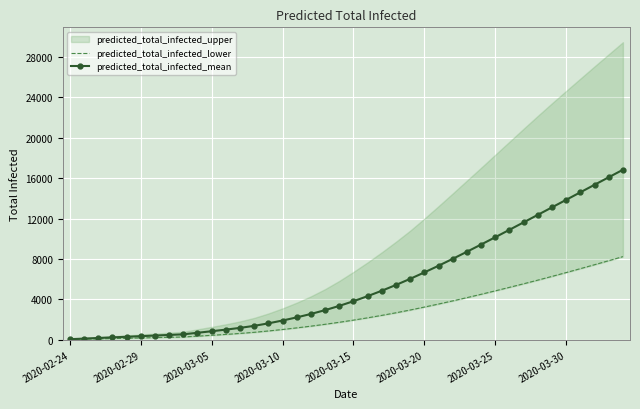

Count the number of categories in the chart.

40